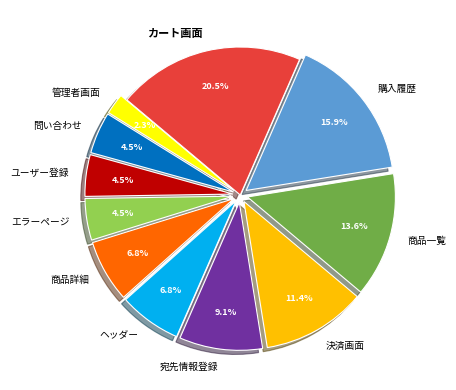

Between エラーページ and 管理者画面, which is larger?

エラーページ